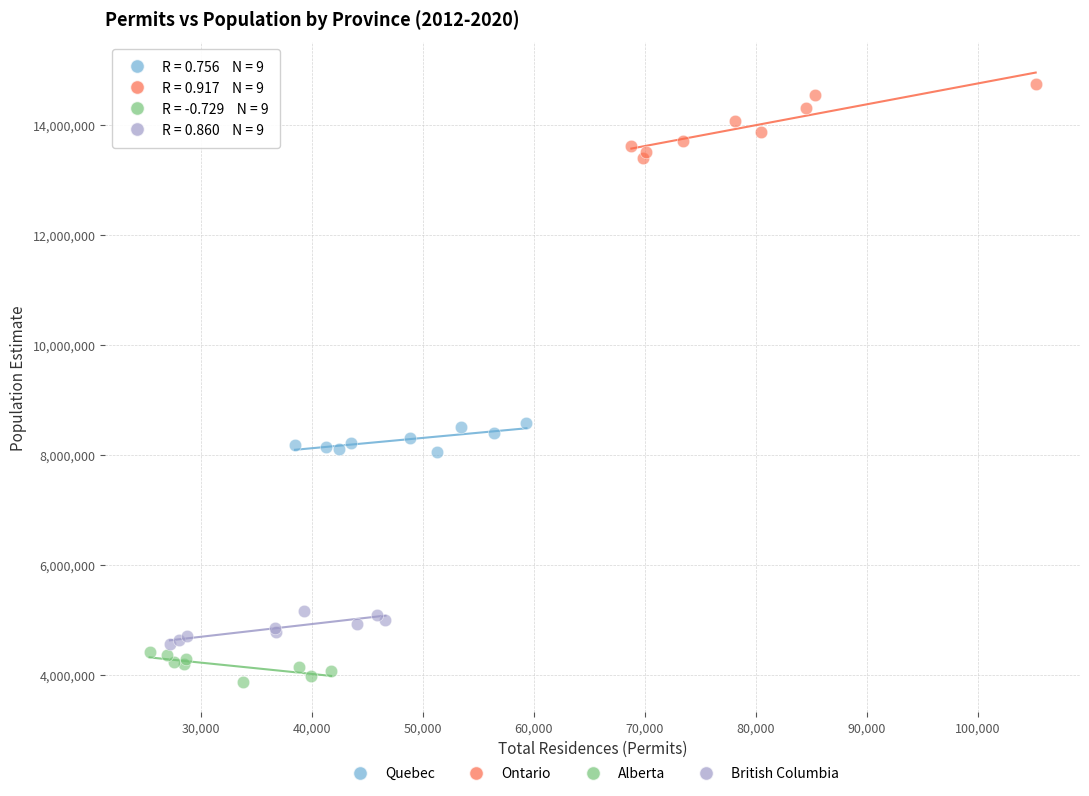

Which series reaches the maximum Y coordinate?

Ontario